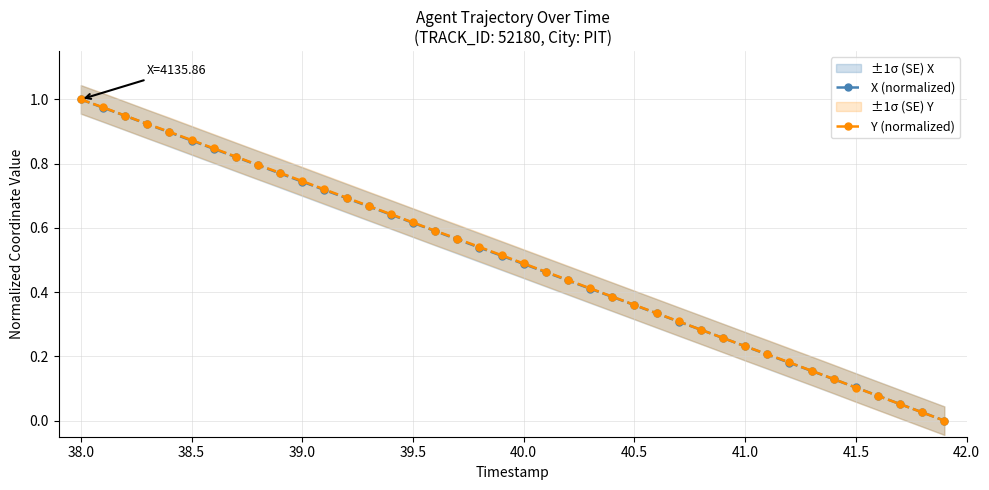

What are all the series names shown in the legend?

X (normalized), Y (normalized)